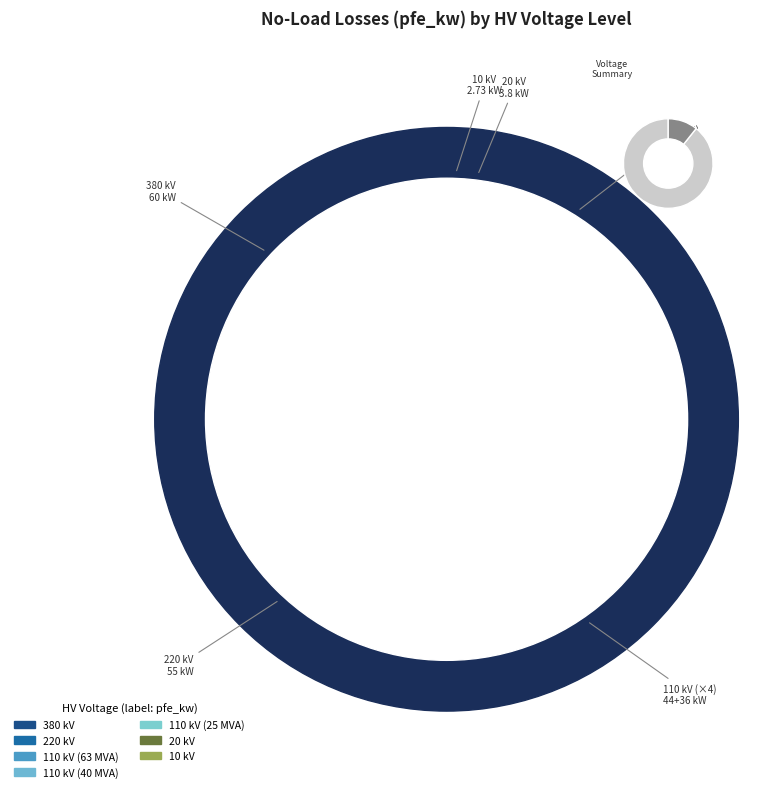

Approximately how many times larger is the value at 20 kV compared to 220 kV?

0.1